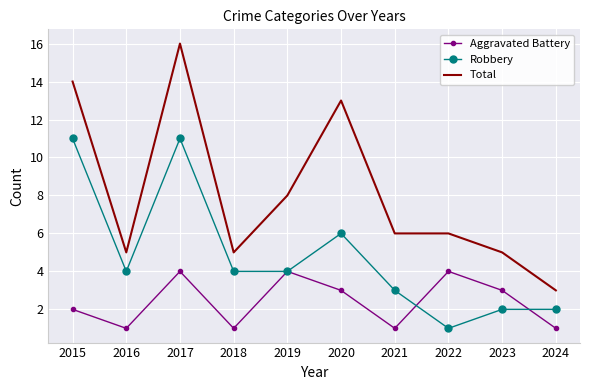

Where does the Robbery series first go above 4?

2015